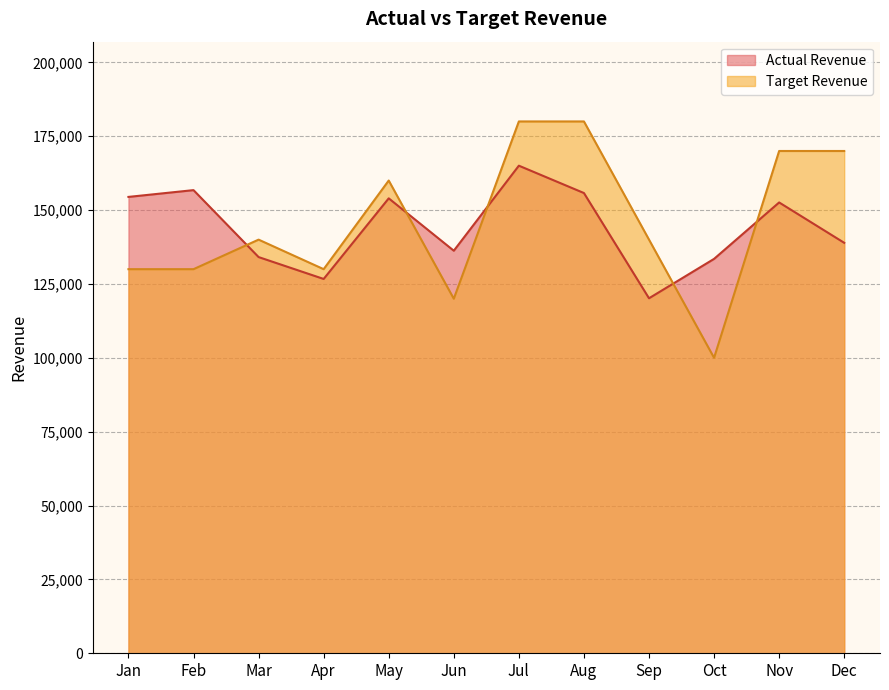

Reading left to right, extract all data points from this chart.

Actual Revenue: Jan=154458	Feb=156754	Mar=134096	Apr=126689	May=153974	Jun=136248	Jul=165027	Aug=155769	Sep=120152	Oct=133487	Nov=152582	Dec=138924
Target Revenue: Jan=130000	Feb=130000	Mar=140000	Apr=130000	May=160000	Jun=120000	Jul=180000	Aug=180000	Sep=140000	Oct=100000	Nov=170000	Dec=170000